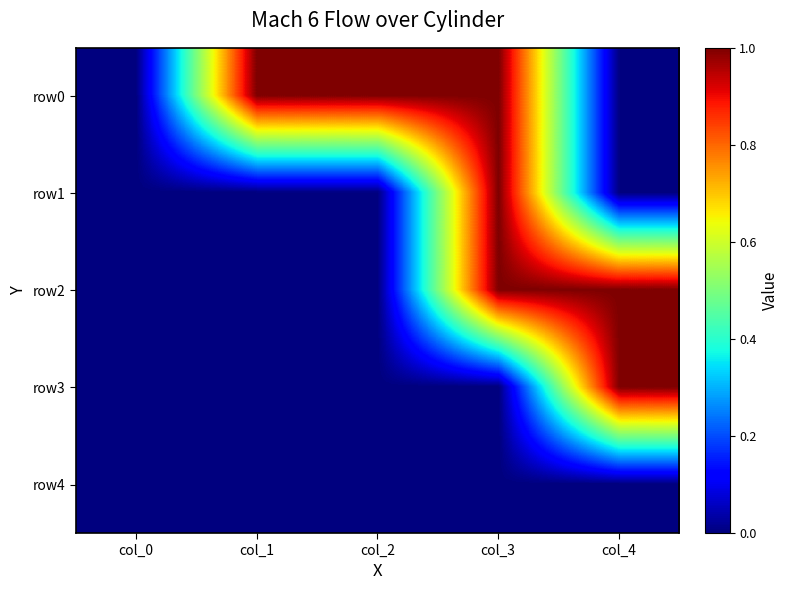

How many series are shown in this chart?

5